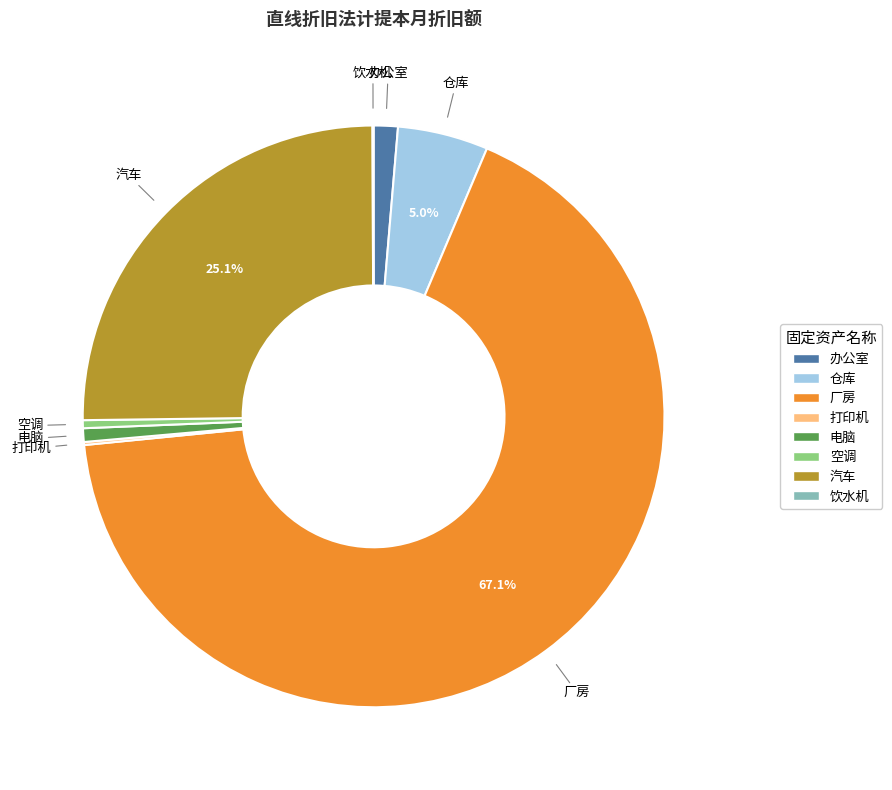

Is it true that 仓库 is 12% of the pie?

False